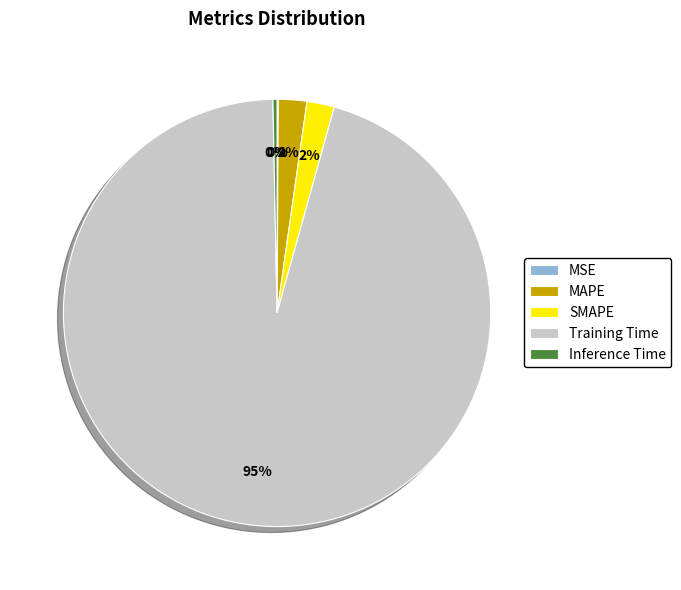

What percentage is the MAPE slice, to the nearest percent?

2%